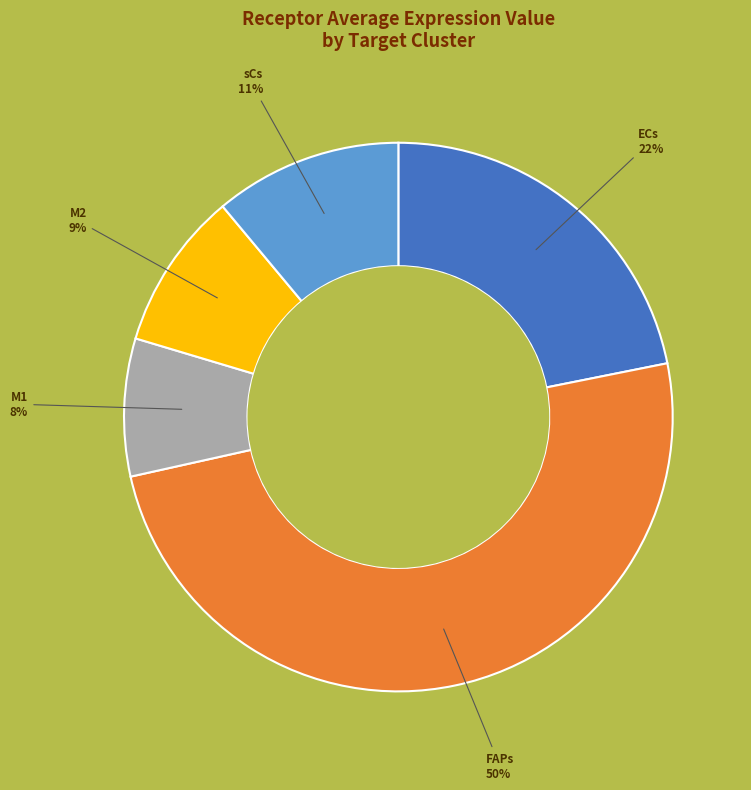

To the nearest percent, what is the difference between the largest and smallest slice percentages?

42%